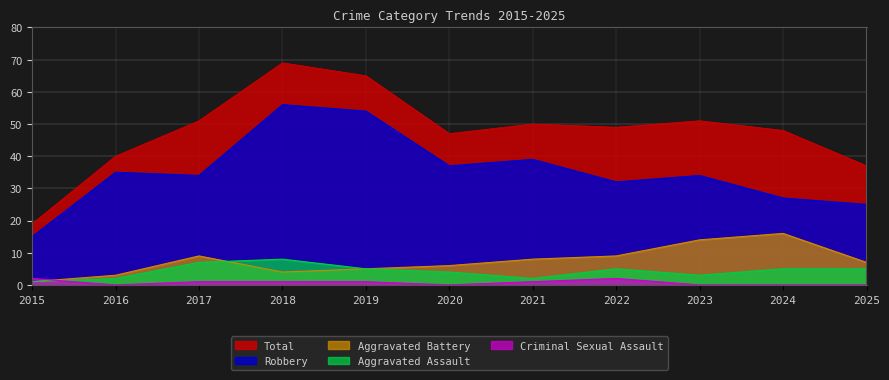

What are all the series names shown in the legend?

Total, Robbery, Aggravated Battery, Aggravated Assault, Criminal Sexual Assault